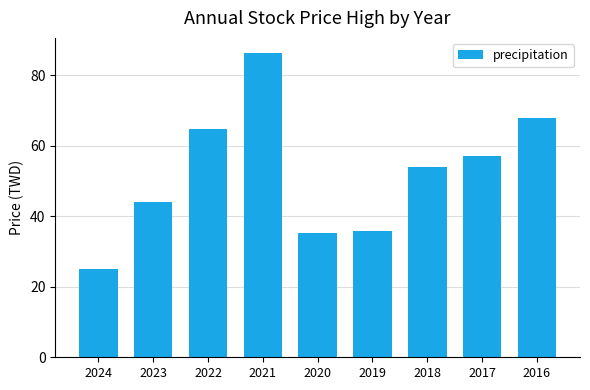

What is the value of the 1st bar from the left?

25.1